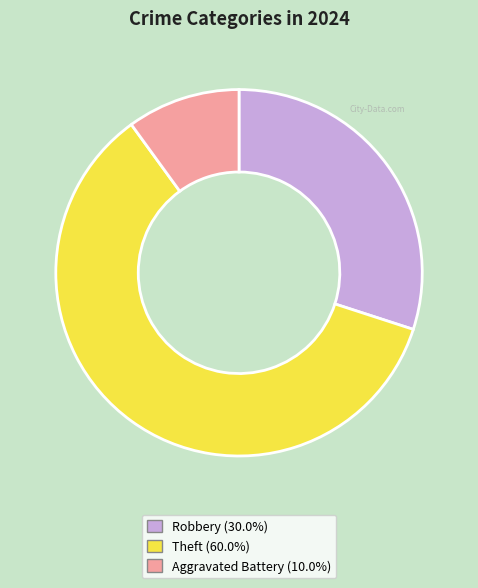

Is the sum of Robbery (30.0%) and Theft (60.0%) greater than half?

Yes